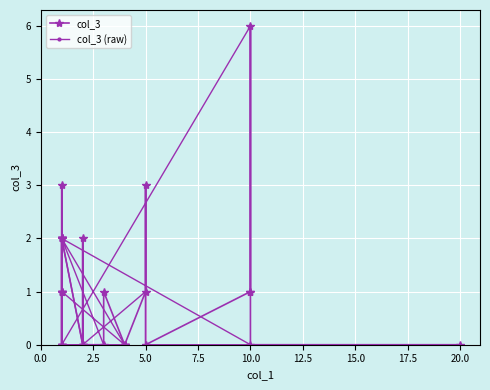

What is the sum of the values at 15 and 9?

3